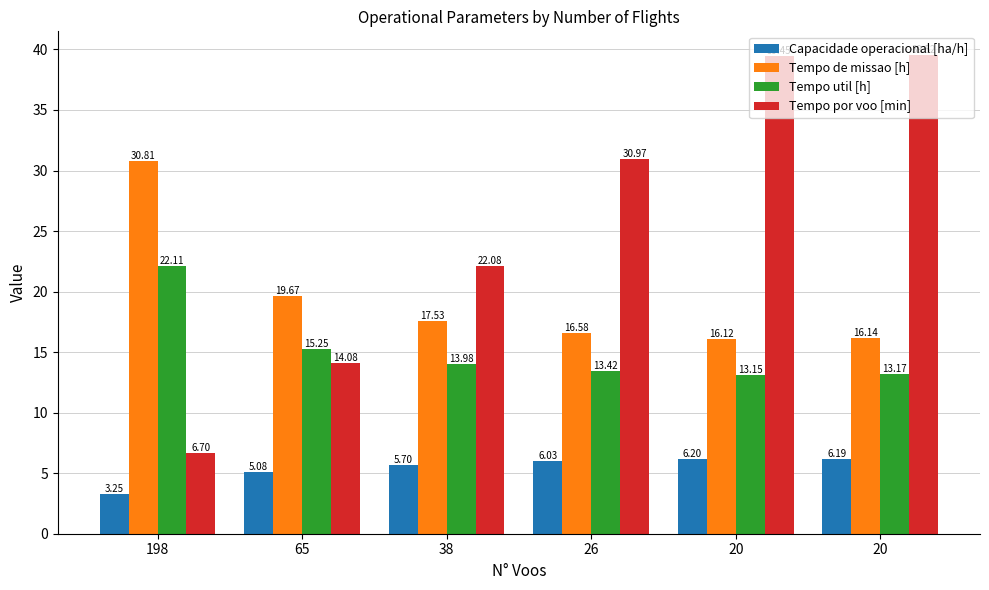

What are all the series names shown in the legend?

Capacidade operacional [ha/h], Tempo de missao [h], Tempo util [h], Tempo por voo [min]